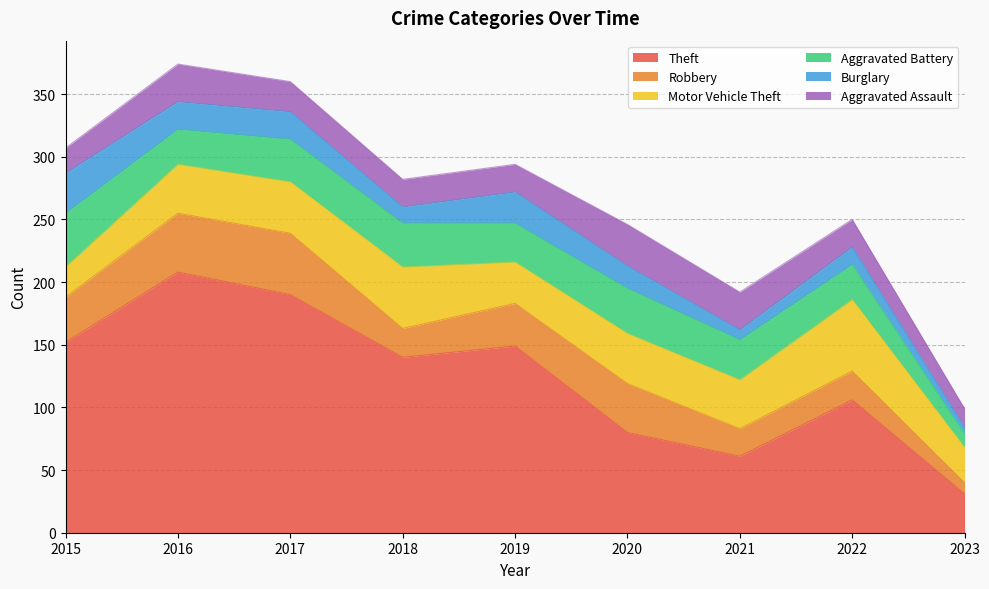

At 2020, list the series in order from smallest to largest.

Burglary, Aggravated Assault, Aggravated Battery, Robbery, Motor Vehicle Theft, Theft